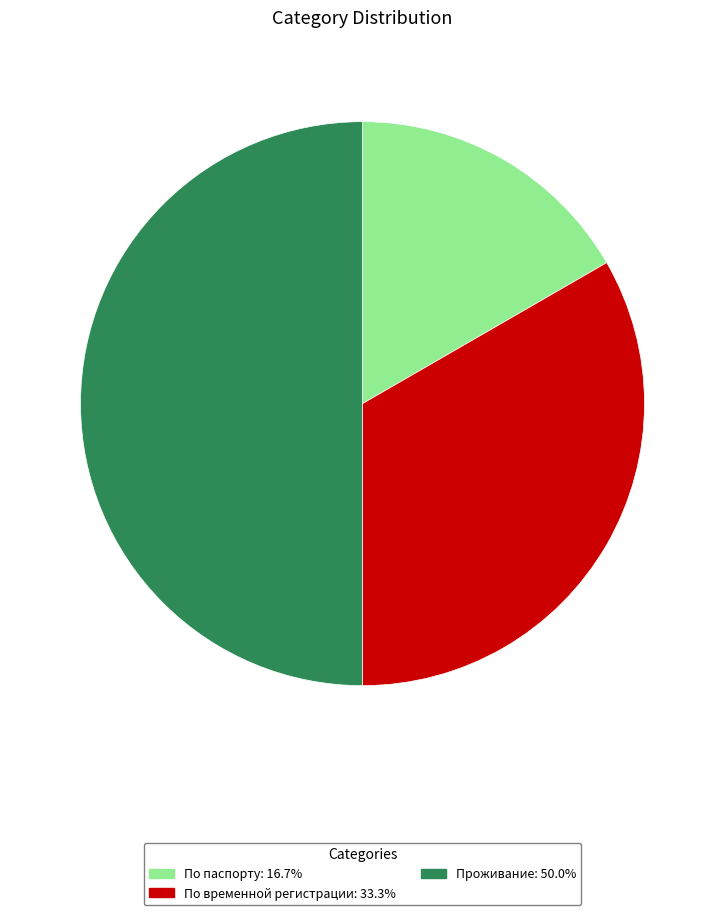

How many slices are in this pie chart?

3